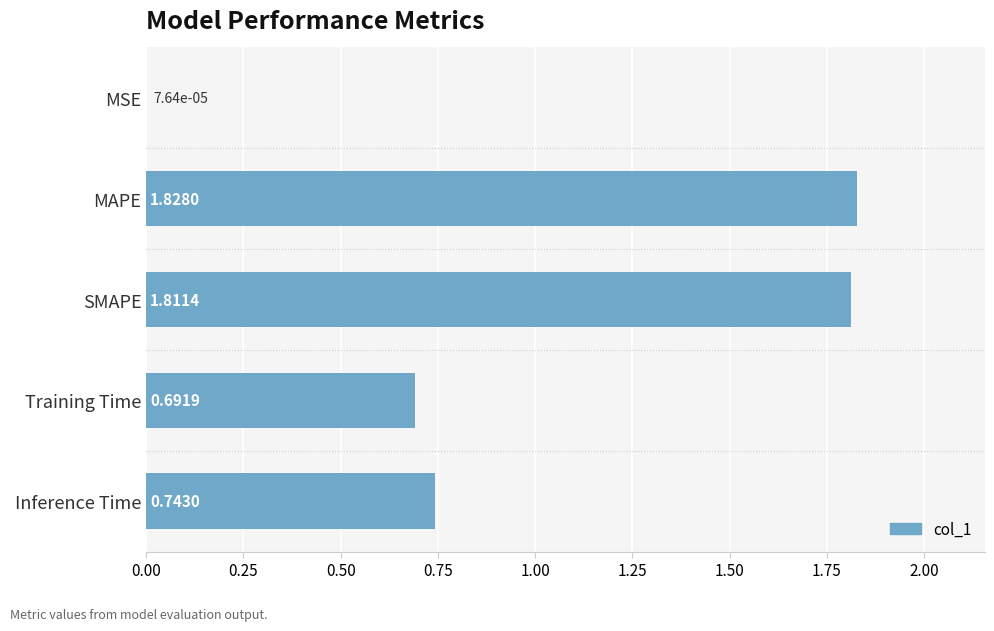

What is the change in value from MAPE to Training Time?

-1.1